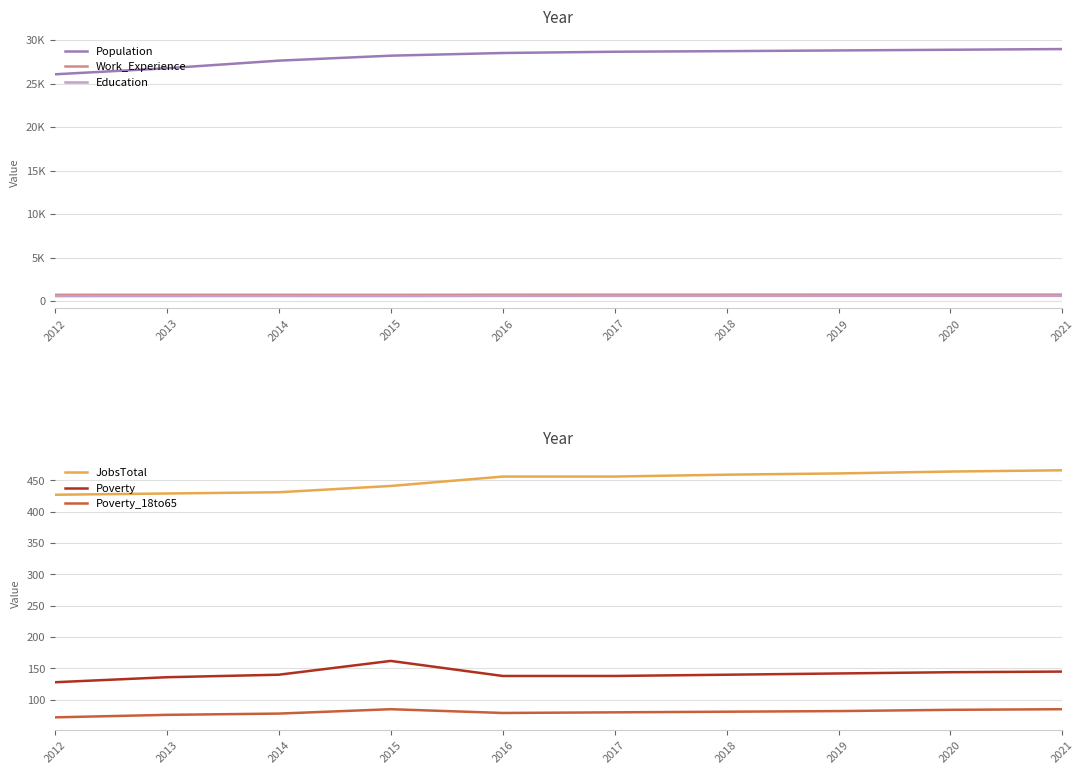

List the series in order of their peak value, highest first.

Population, Work_Experience, Education, JobsTotal, Poverty, Poverty_18to65